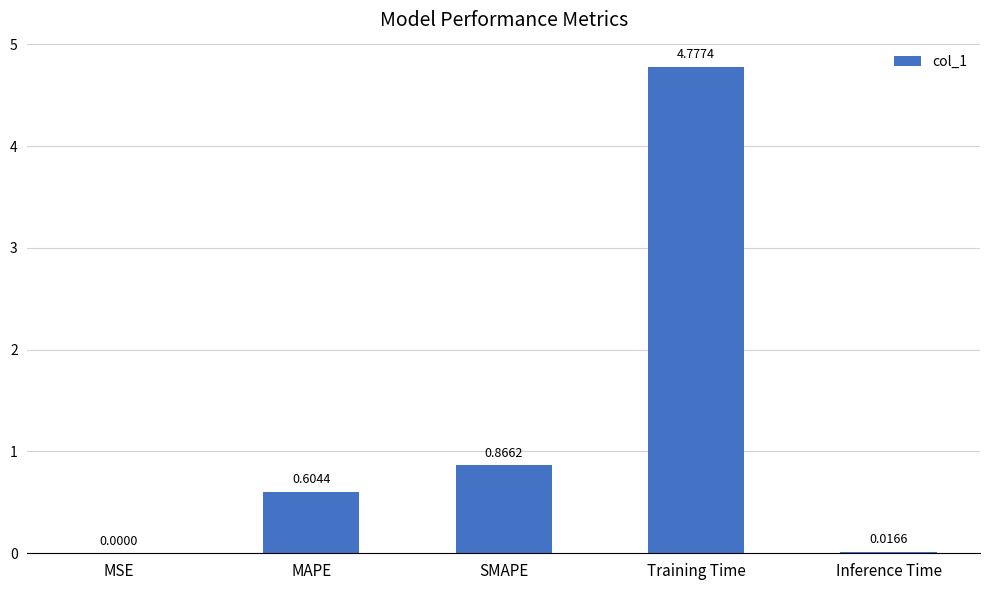

Which category has the highest value across all series?

Training Time